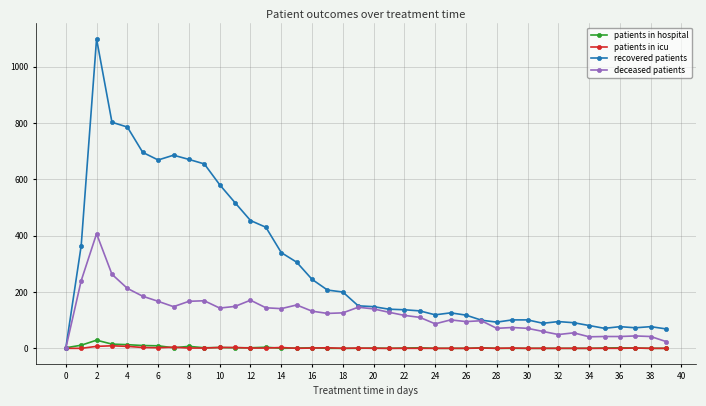

True or false: patients in icu has more than 1 points higher than both neighbors.

True